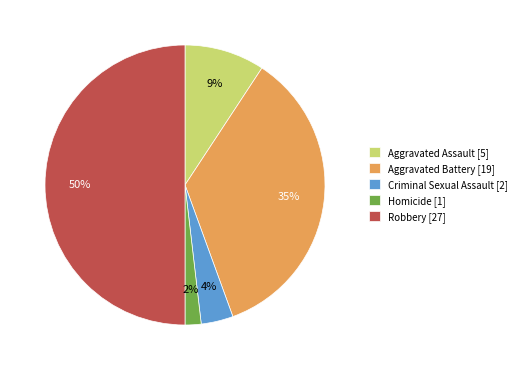

Do Aggravated Battery [19] and Homicide [1] together represent more than half of the pie?

No